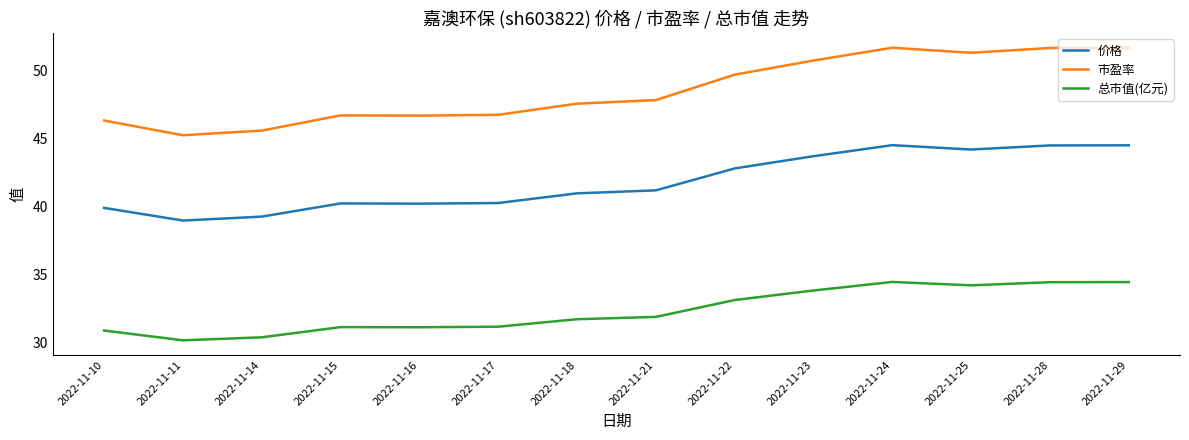

True or false: 总市值(亿元) and 价格 intersect in this chart.

False